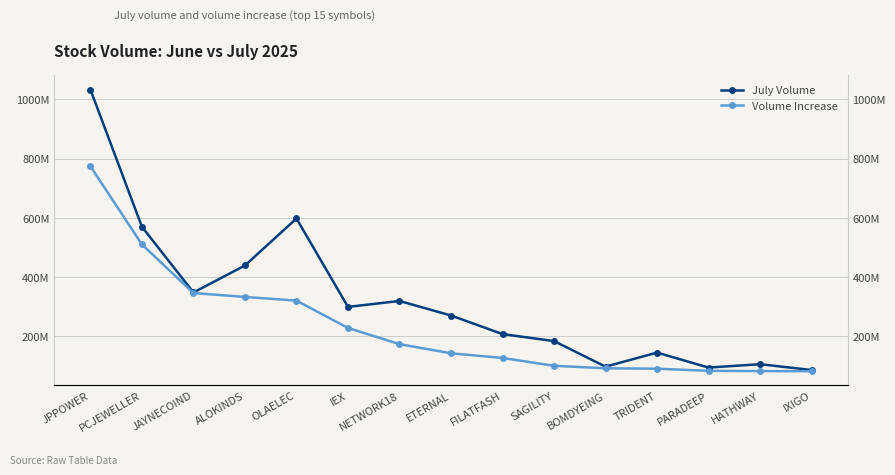

What is the sum of the July Volume values at NETWORK18 and HATHWAY?

423130177